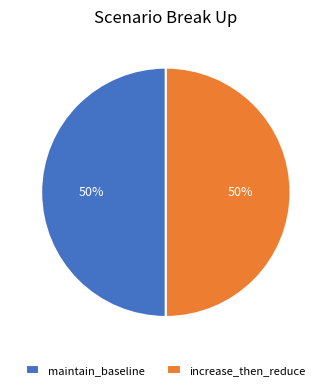

To the nearest percent, what is the combined percentage of maintain_baseline and increase_then_reduce?

100%